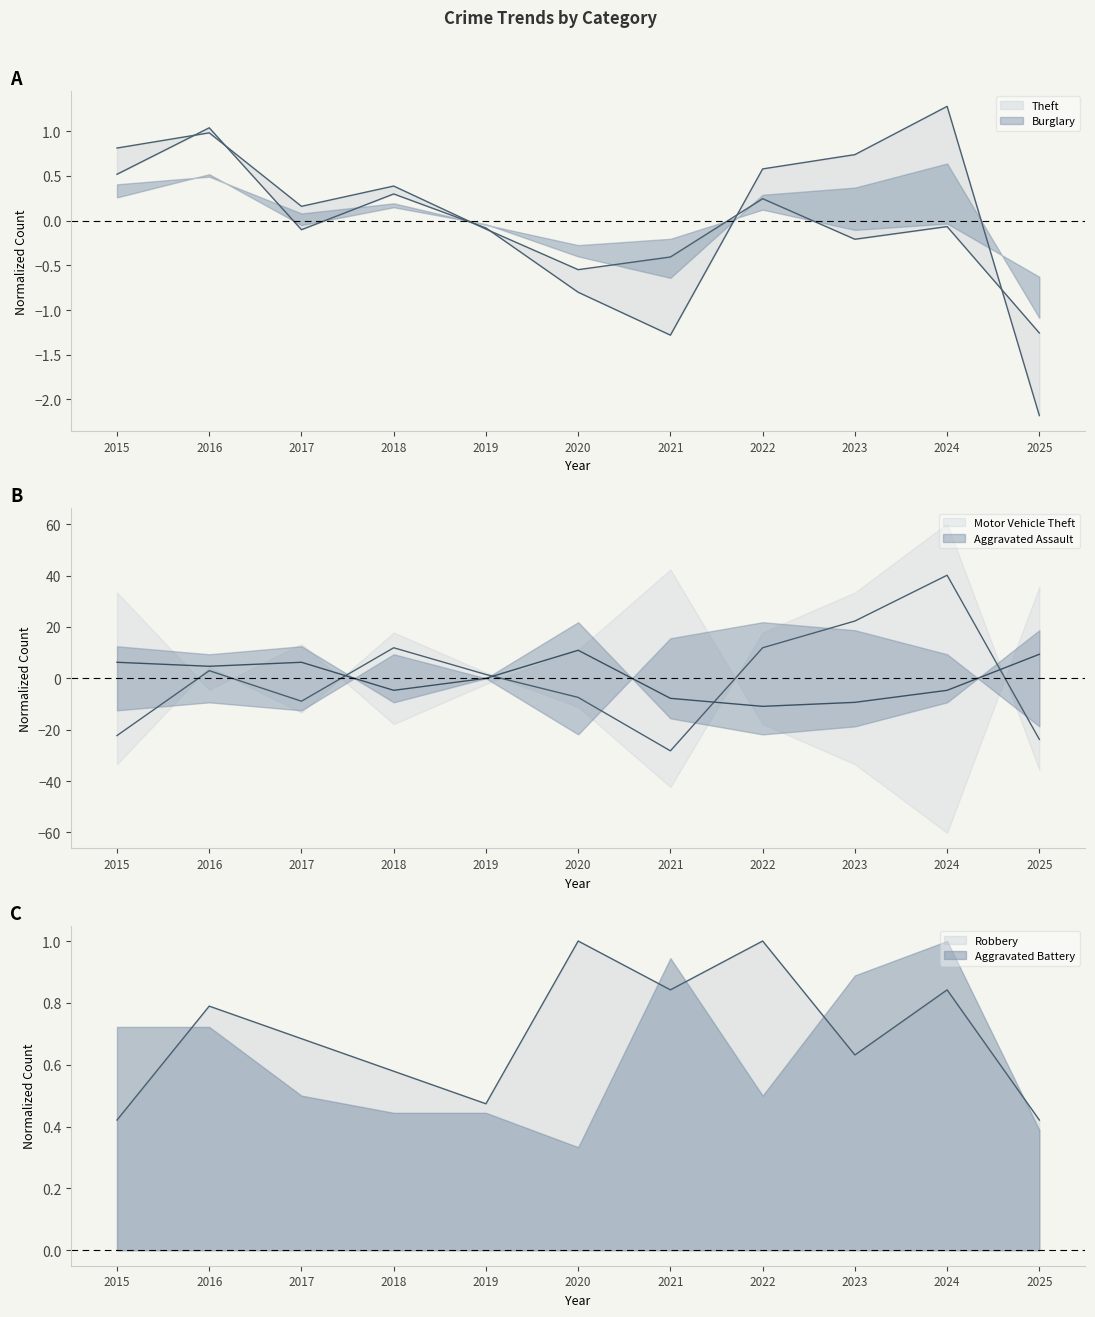

In Motor Vehicle Theft, how many points are higher than both neighbors (excluding endpoints)?

3